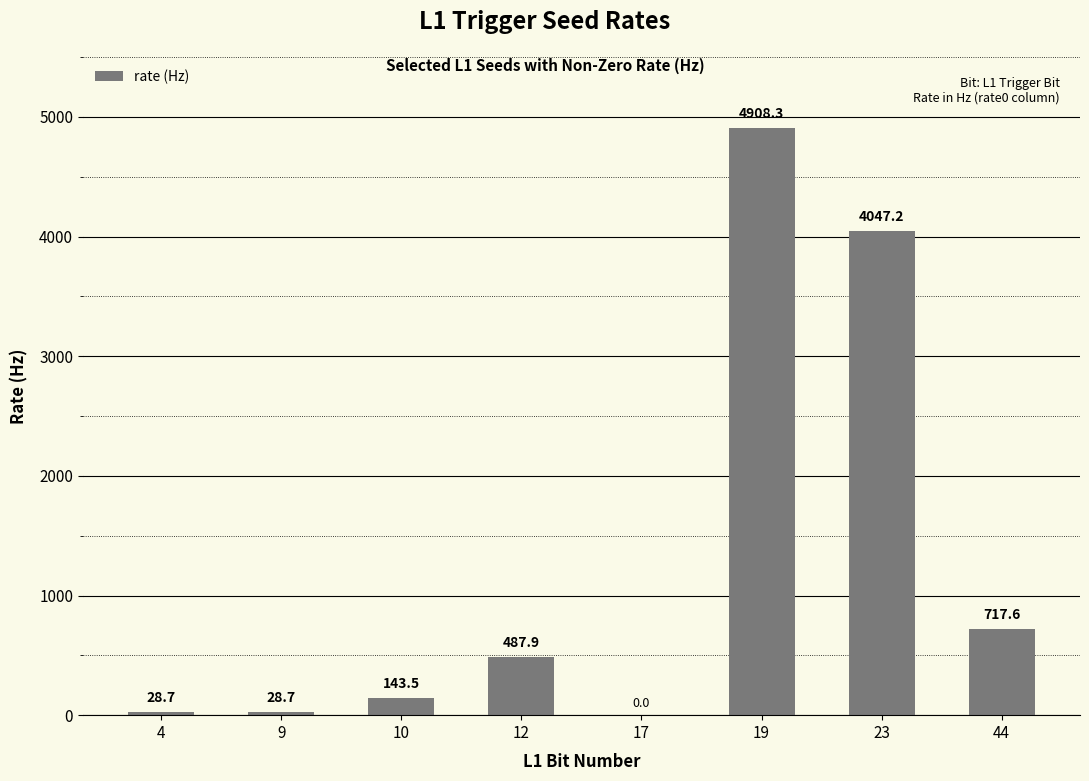

What is the maximum value shown in the chart?

4908.3